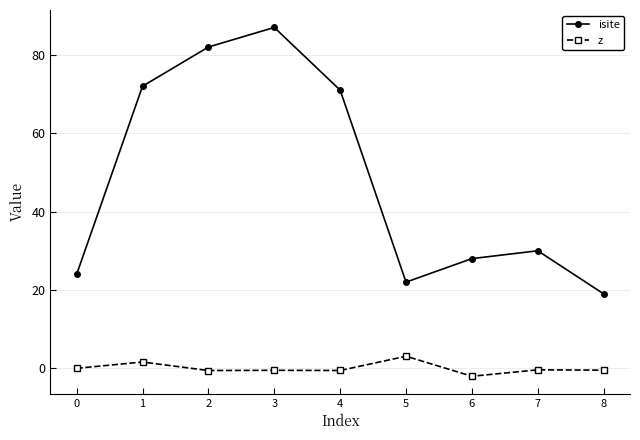

How many series are shown in this chart?

2